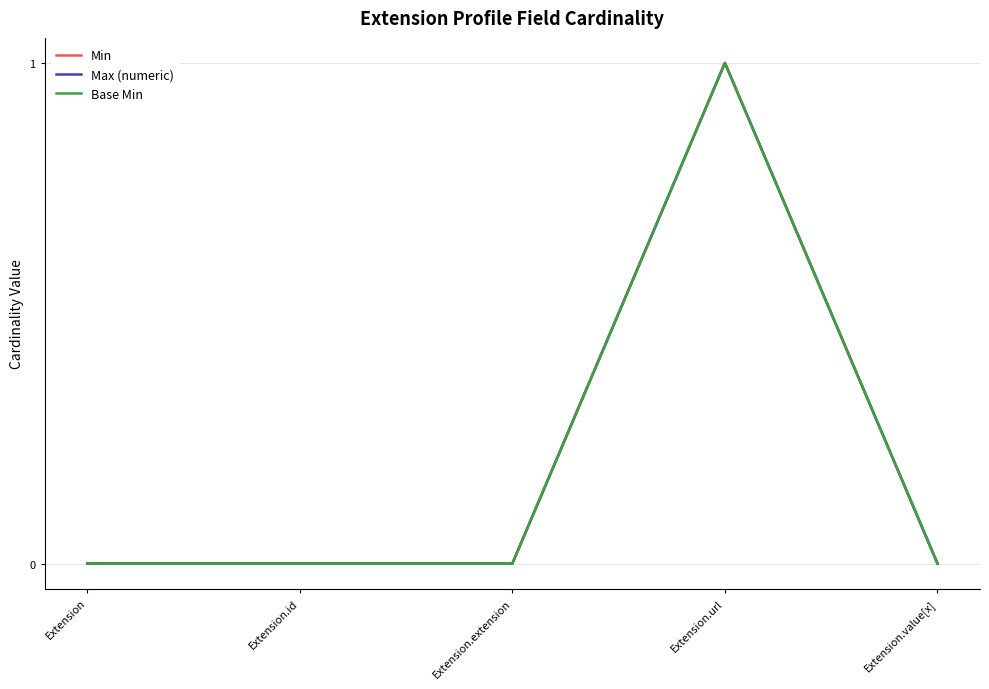

Is this an area chart (filled region under the line)?

No